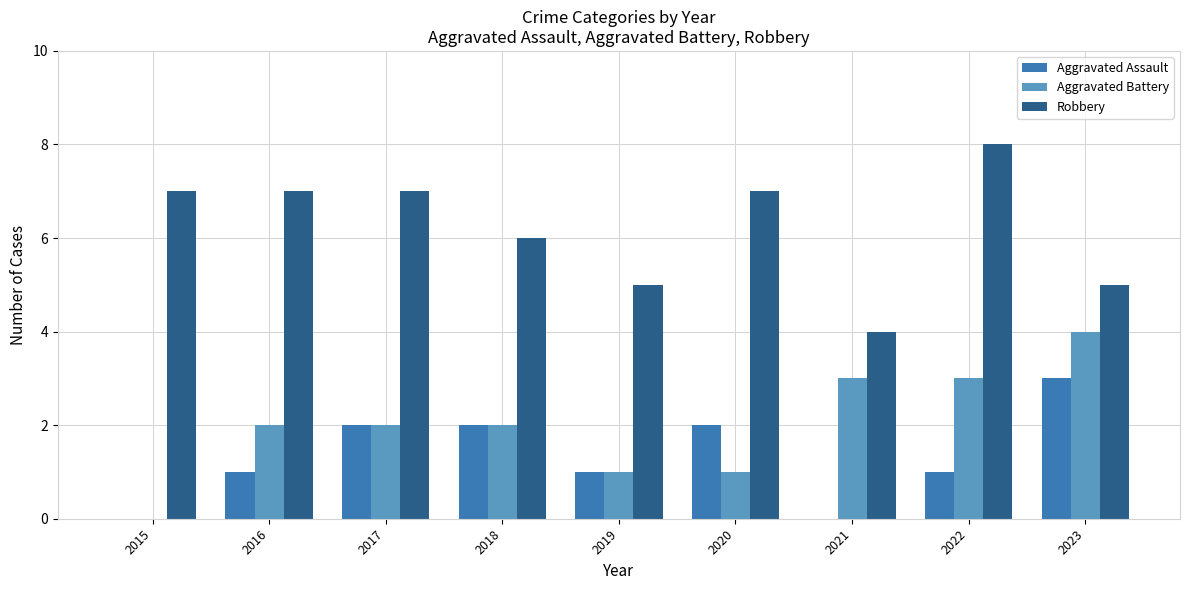

Which series changed the most between 2017 and 2020?

Aggravated Battery